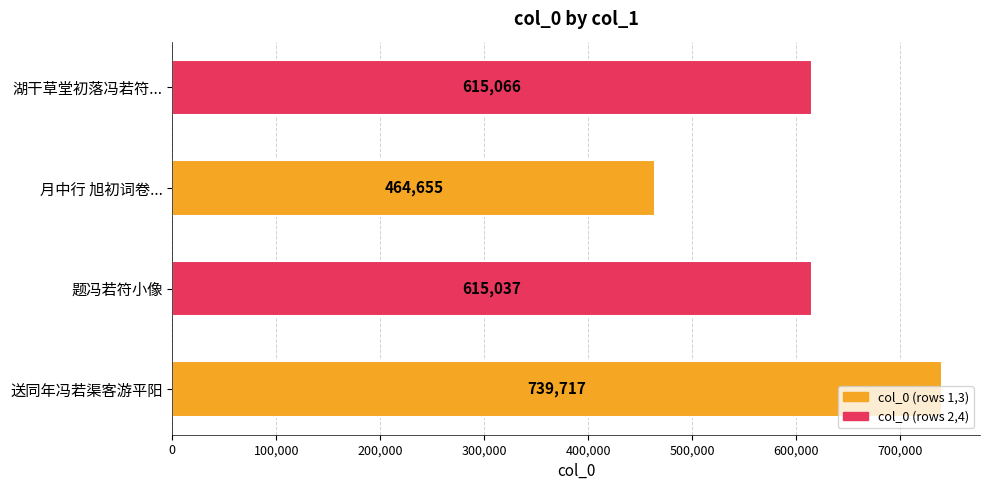

Which label corresponds to the smallest value in the chart?

月中行 旭初词卷...